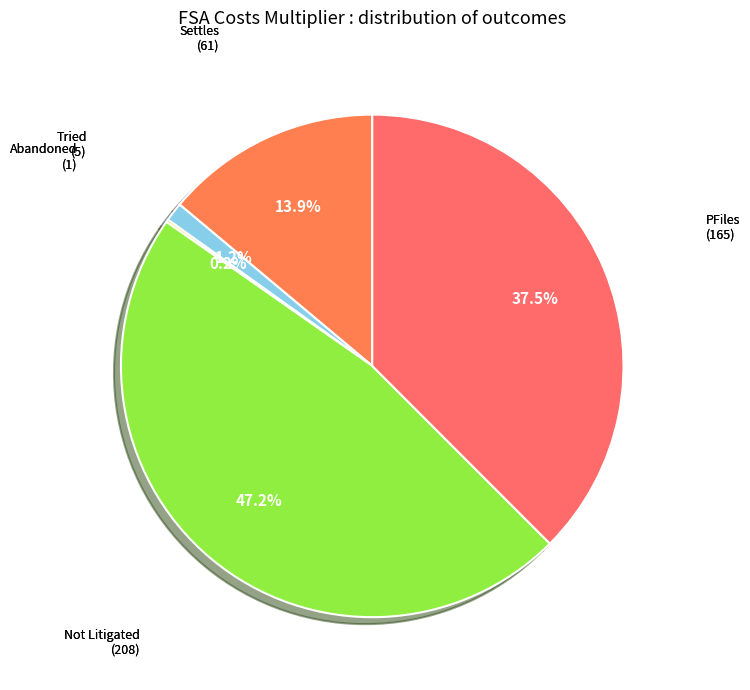

Which slice is the largest?

Not Litigated